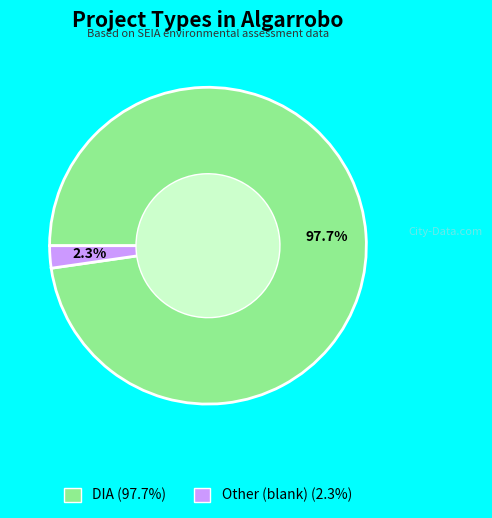

What percentage is the Other slice, to the nearest percent?

2%